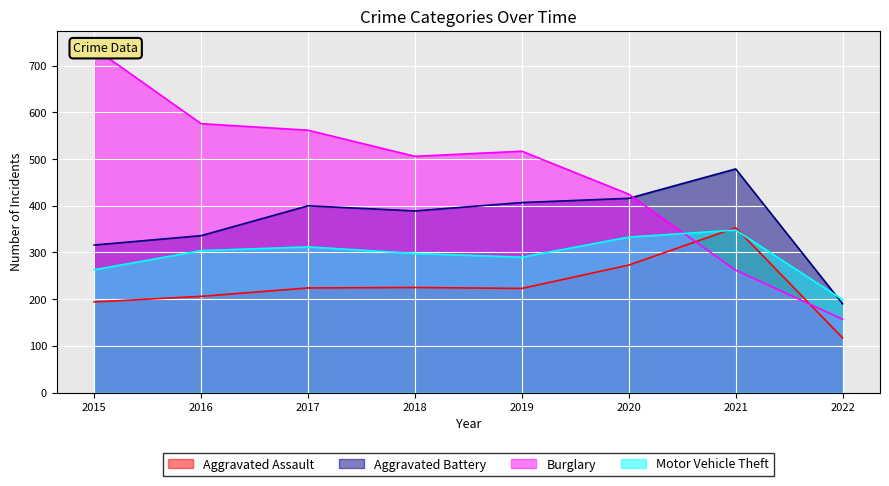

How many times do Motor Vehicle Theft and Aggravated Assault cross each other?

2